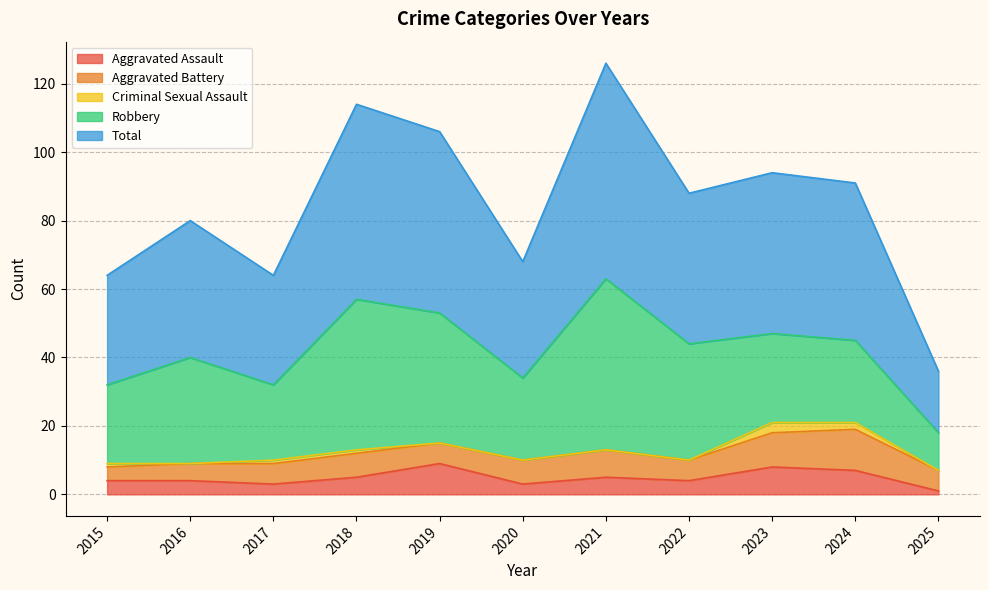

Count the number of data series in this chart.

5